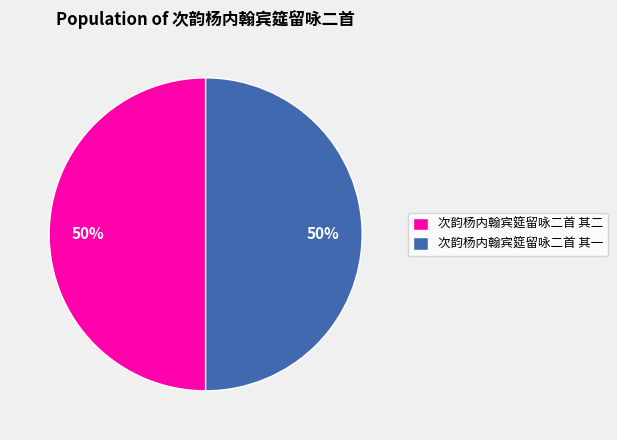

To the nearest percent, what is the average slice percentage?

50%